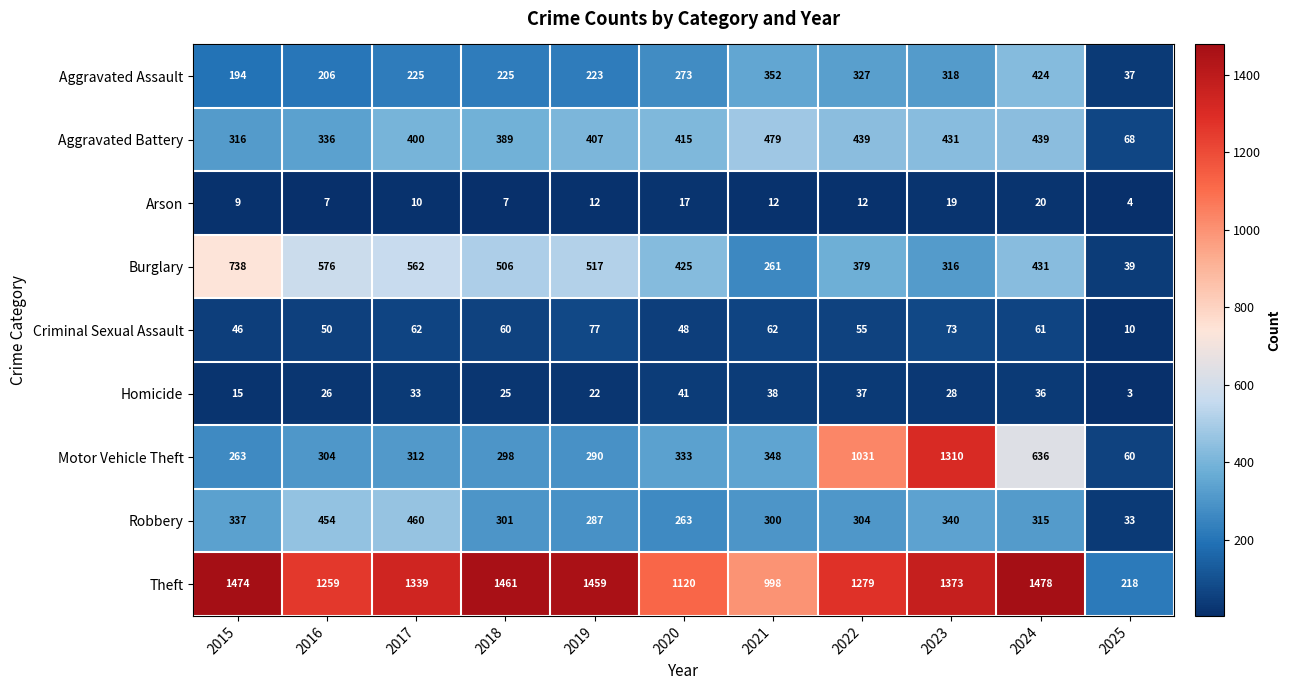

What is the average value of the Theft series?

1223